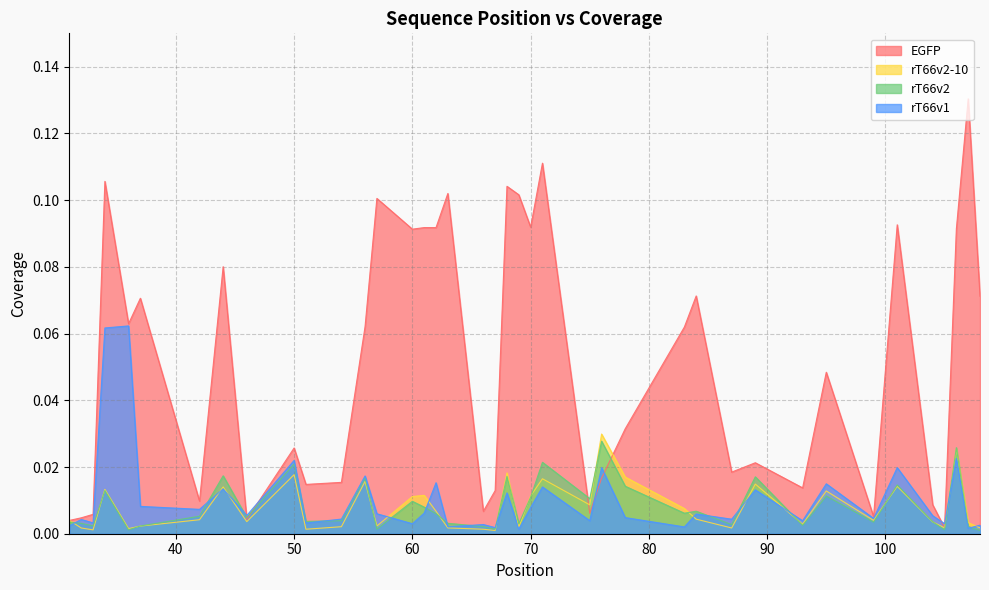

True or false: rT66v2 has more than 0 points higher than both neighbors.

True